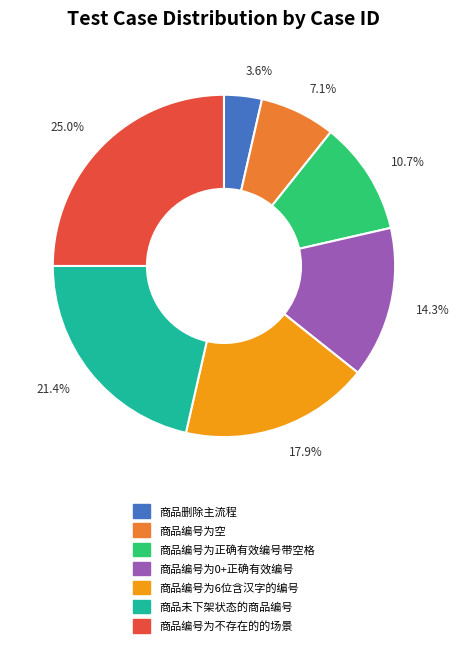

To the nearest percent, what is the combined percentage of 商品编号为0+正确有效编号 and 商品编号为6位含汉字的编号?

32%